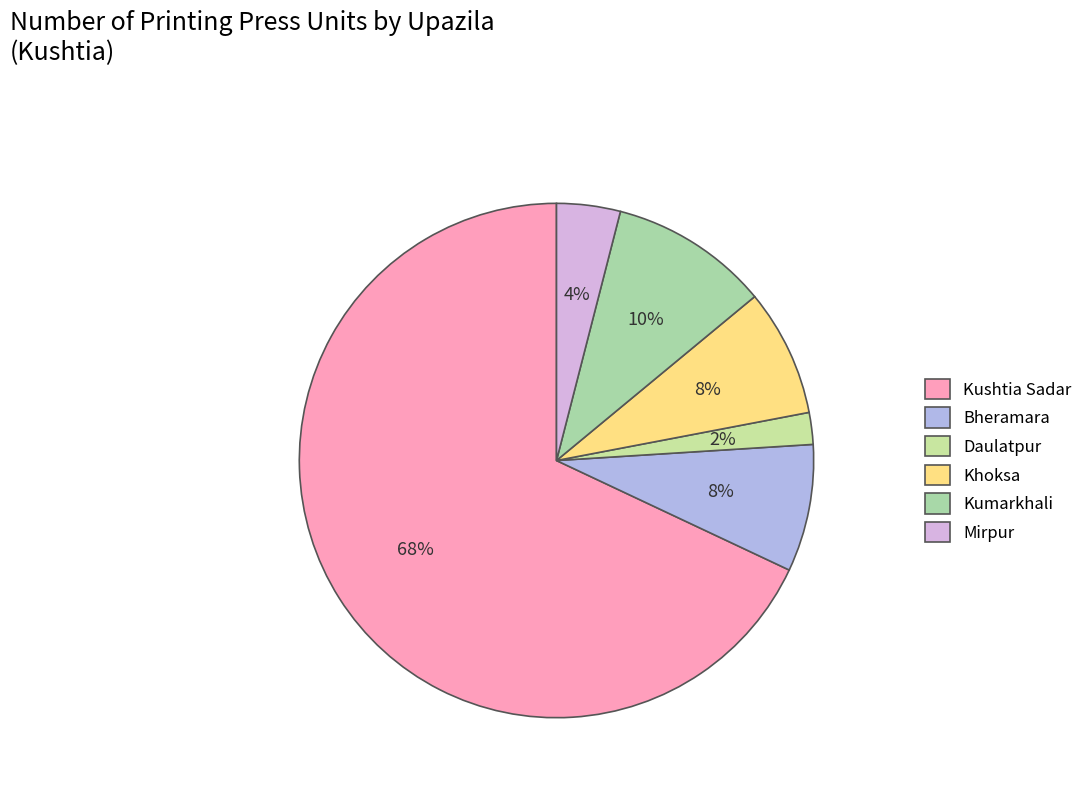

How many slices are in this pie chart?

6